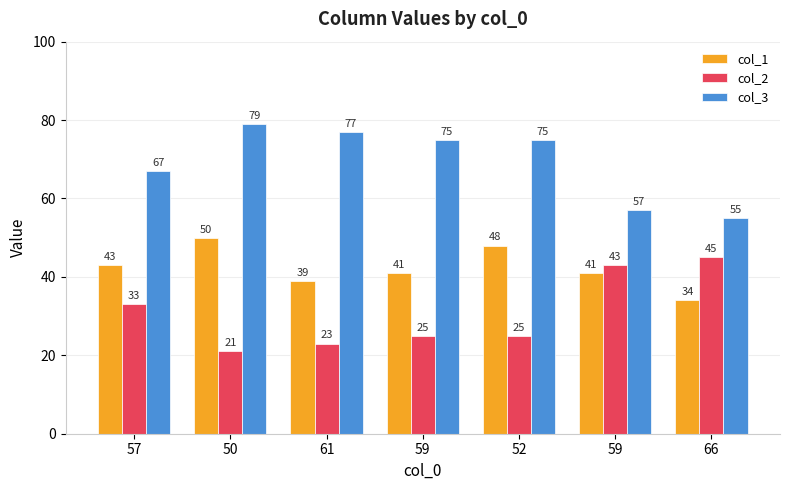

How many series are shown in this chart?

3